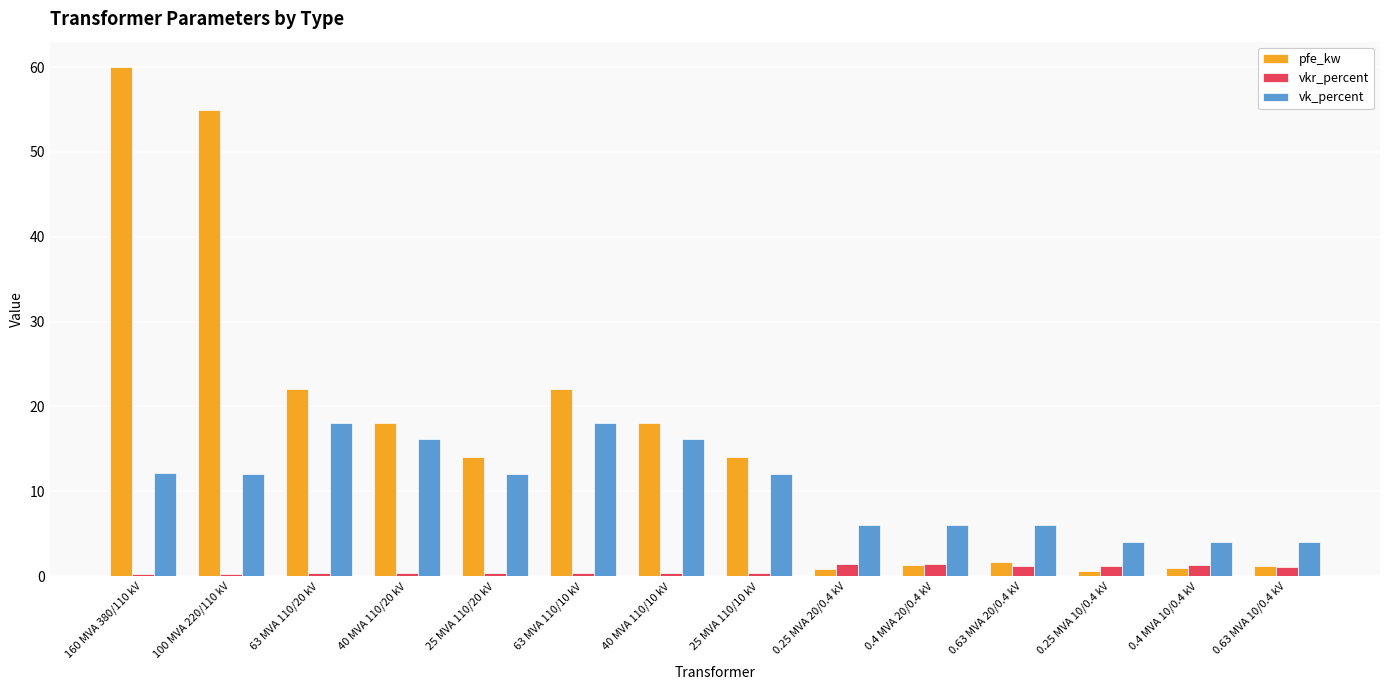

What is the difference between the vkr_percent values at 25 MVA 110/20 kV and 63 MVA 110/20 kV?

0.1